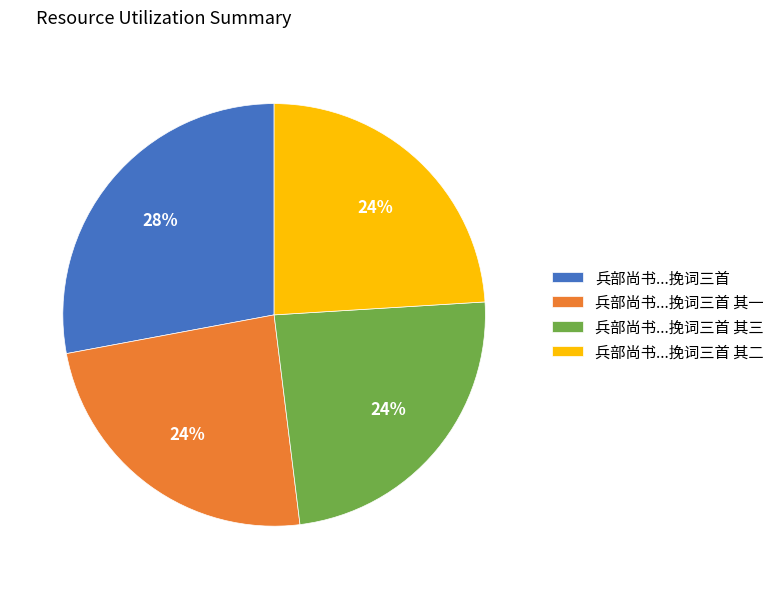

Does 兵部尚书...挽词三首 represent more than half of the total?

No